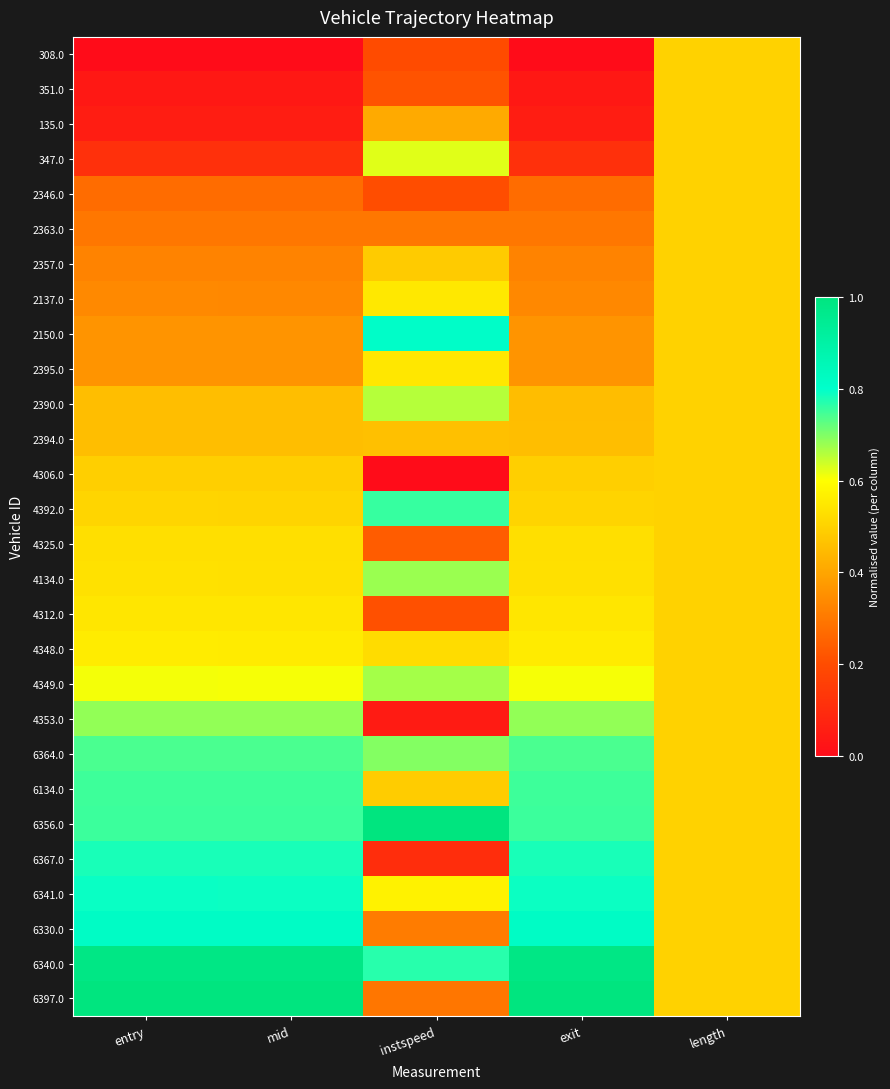

Which series has the largest total across all categories?

6340.0